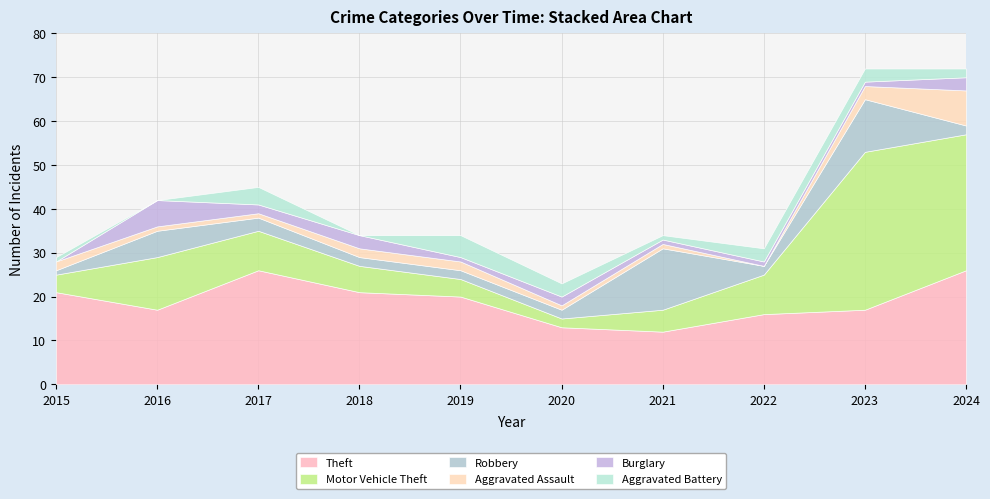

True or false: Aggravated Battery has more than 0 points higher than both neighbors.

True